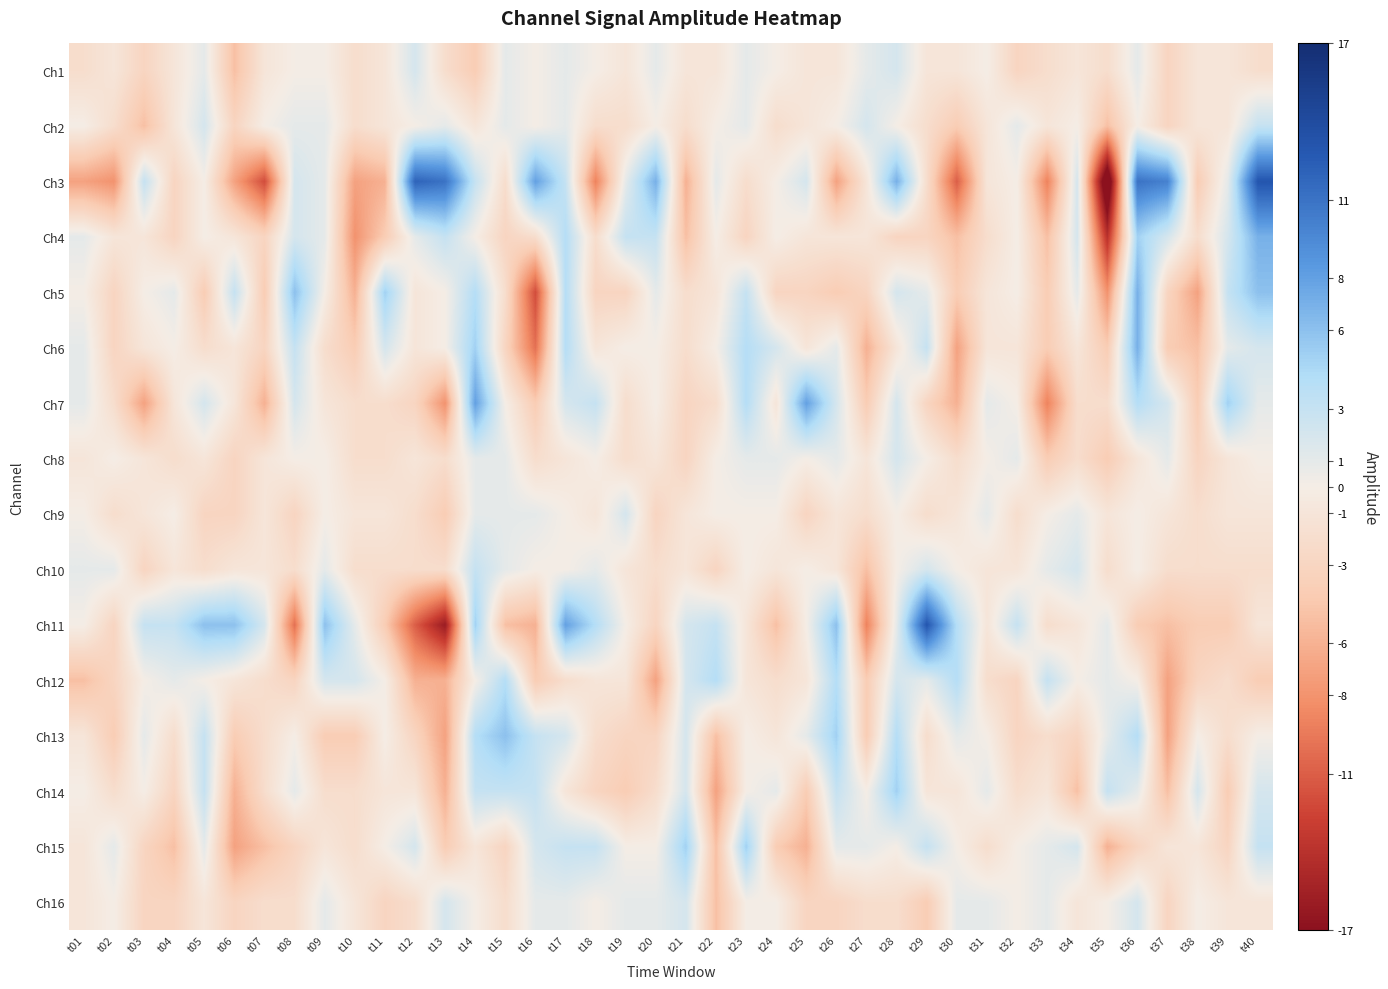

At which category is the sum across all series the highest?

t36